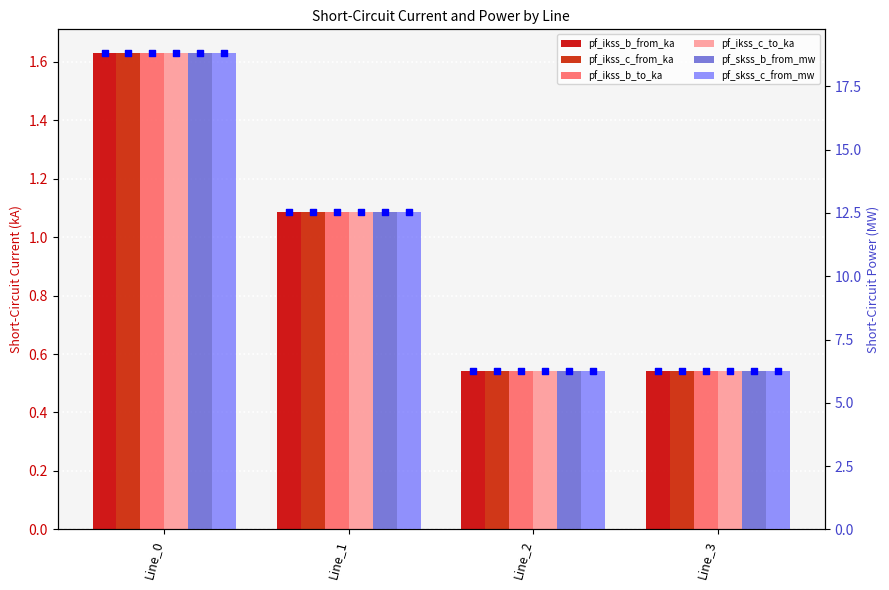

What are all the series names shown in the legend?

pf_ikss_b_from_ka, pf_ikss_c_from_ka, pf_ikss_b_to_ka, pf_ikss_c_to_ka, pf_skss_b_from_mw, pf_skss_c_from_mw